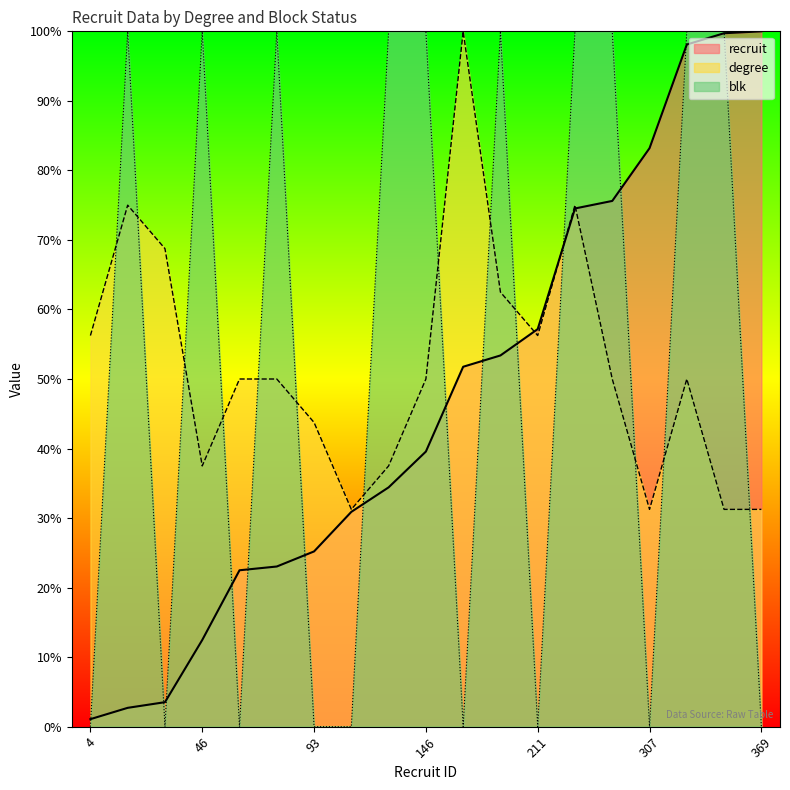

Reading right to left, extract all data points from this chart.

recruit: 100.0	99.7	98.1	83.2	75.6	74.5	57.2	53.4	51.8	39.6	34.4	30.9	25.2	23.0	22.5	12.5	3.5	2.7	1.1
degree: 31.2	31.2	50.0	31.2	50.0	75.0	56.2	62.5	100.0	50.0	37.5	31.2	43.8	50.0	50.0	37.5	68.8	75.0	56.2
blk: 0.0	100.0	100.0	0.0	100.0	100.0	0.0	100.0	0.0	100.0	100.0	0.0	0.0	100.0	0.0	100.0	0.0	100.0	0.0